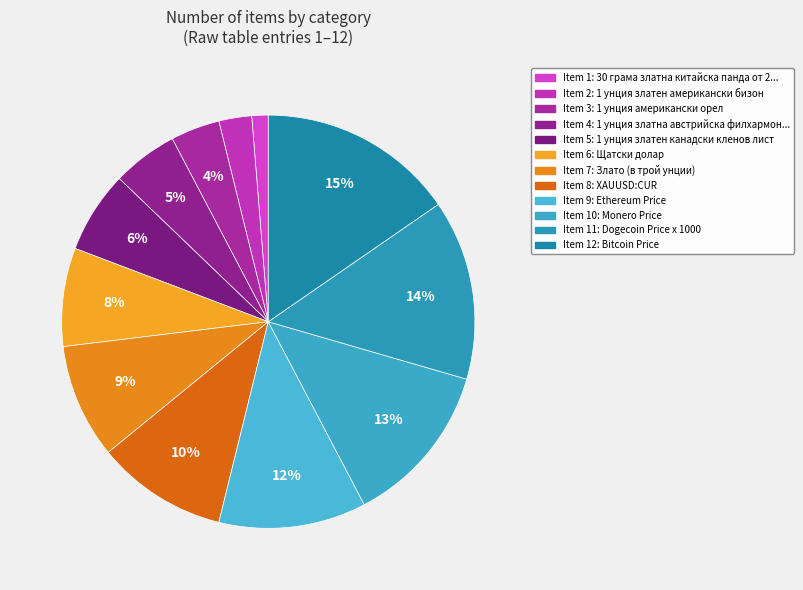

How many segments does this pie chart have?

12